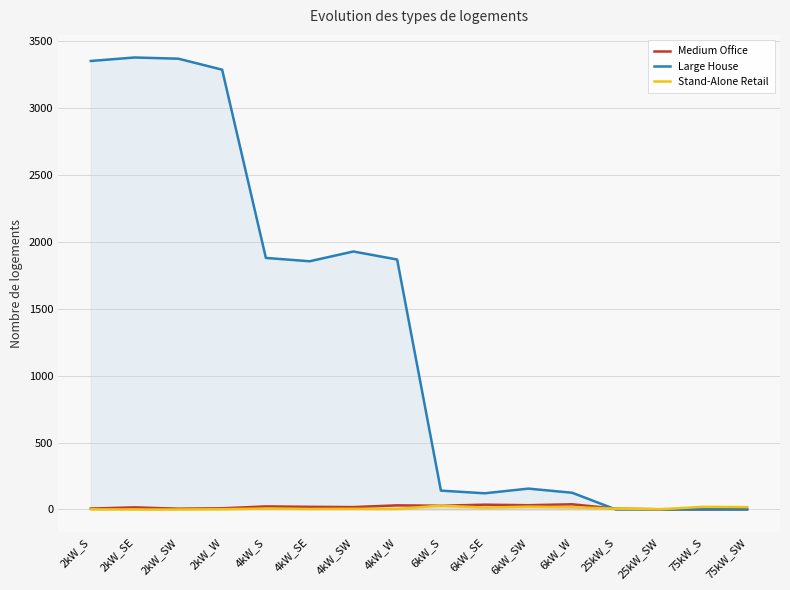

The Medium Office series shows 2 at 75kW_S. True or false?

False